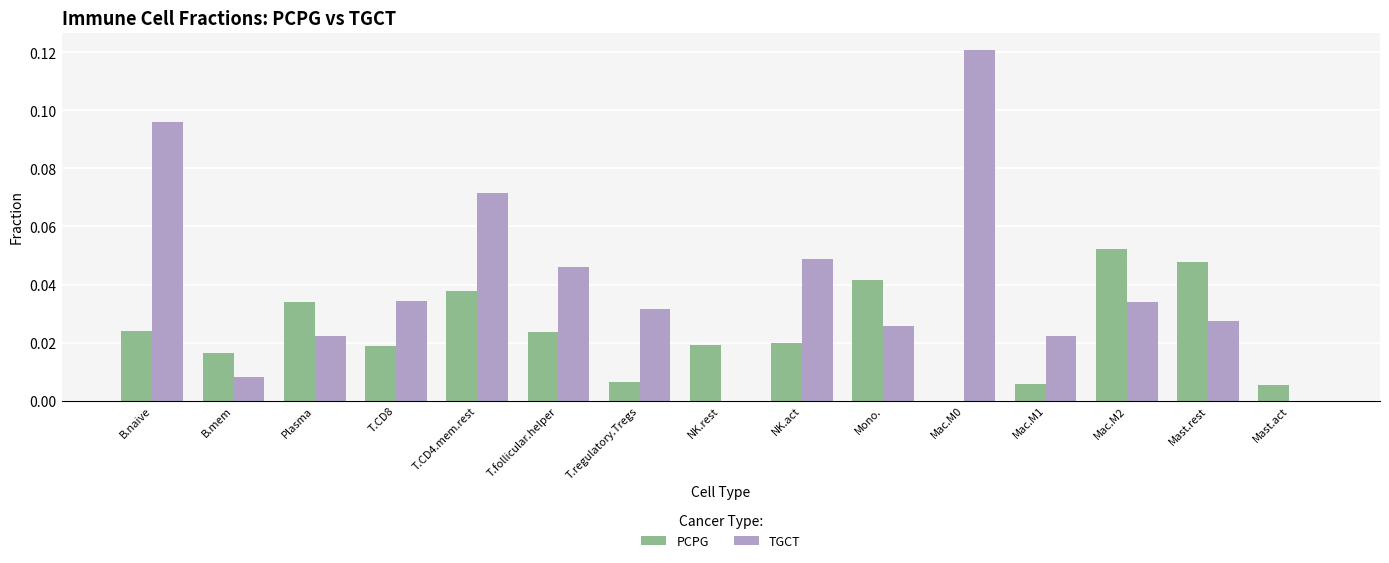

How many distinct data groups are displayed?

2